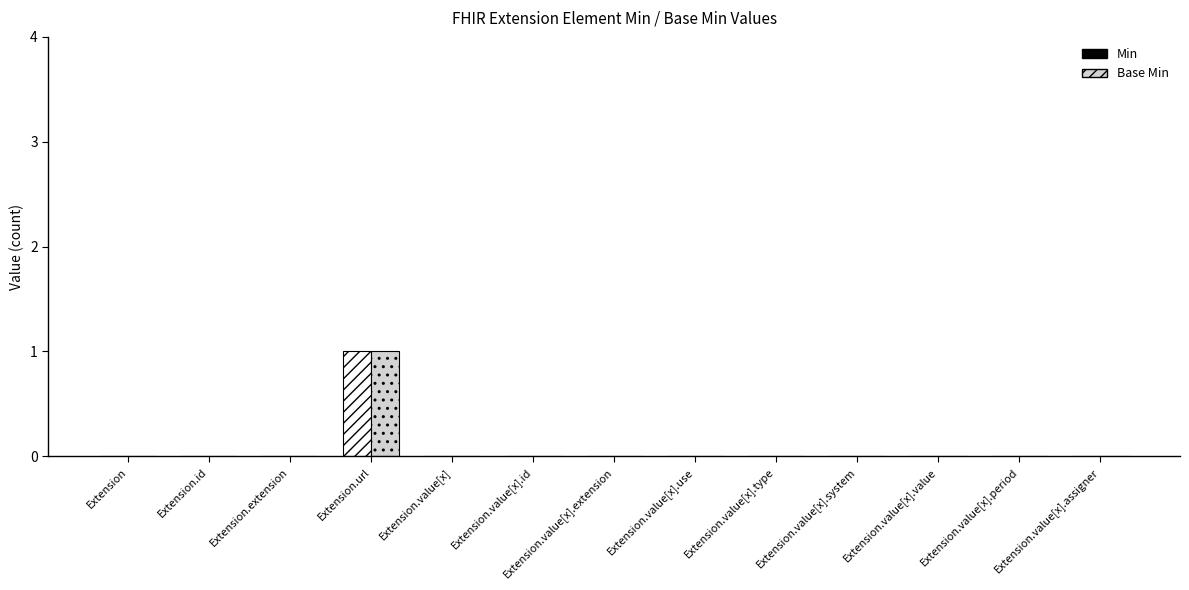

Count the Min values in the range 0 to 1.

13